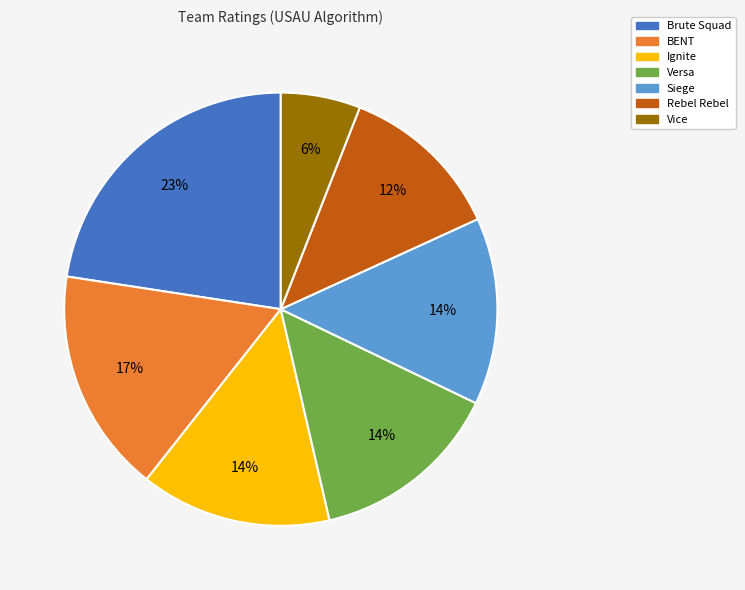

Which slice is the smallest?

Vice